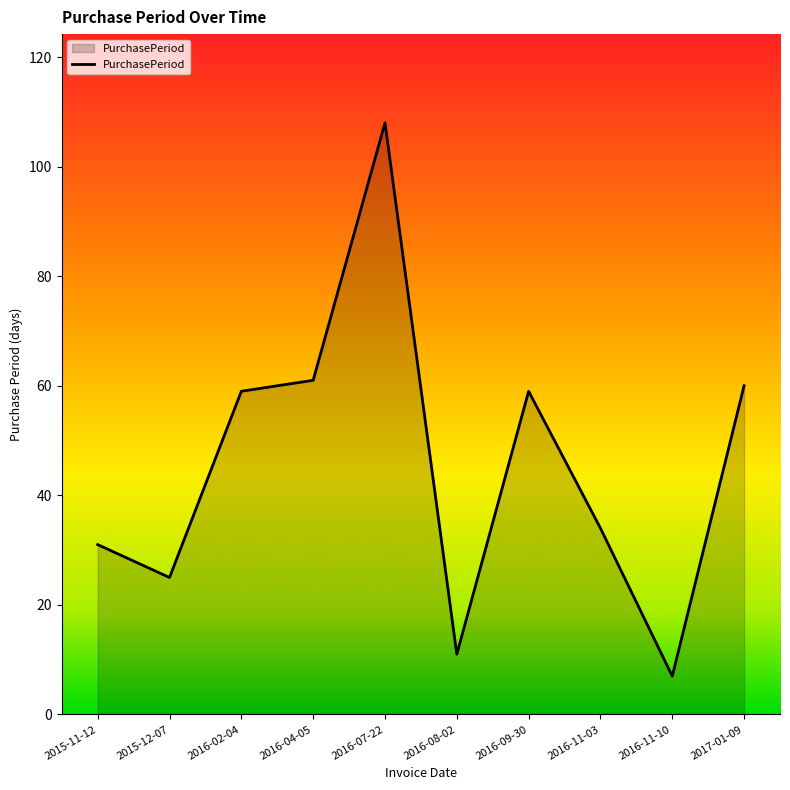

What position from the right is 2016-11-03?

3